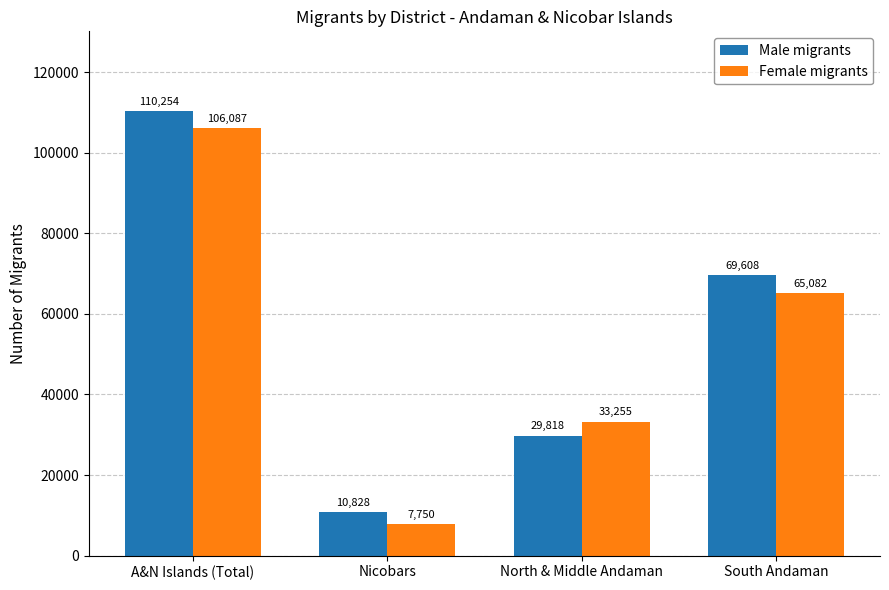

What position from the left is Nicobars?

2